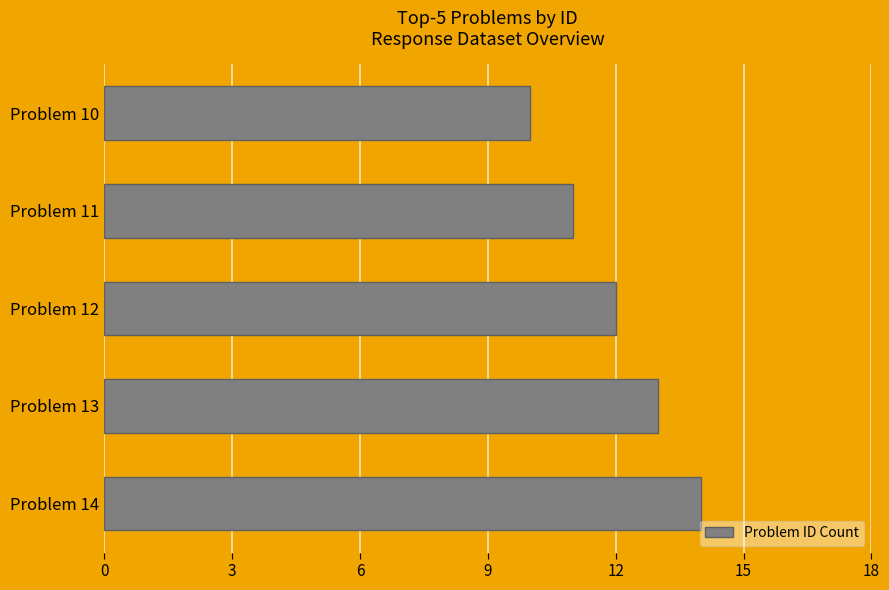

True or false: the data shows 3 at Problem 12.

False